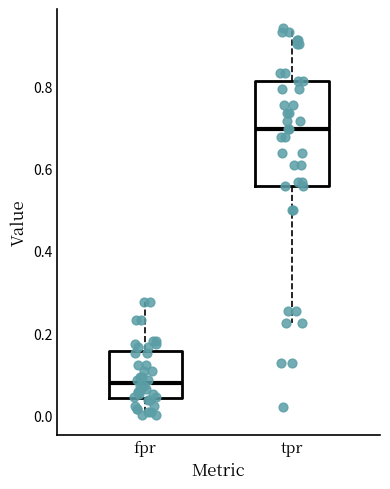

Which box is the tallest, from its lower edge to its upper edge?

tpr